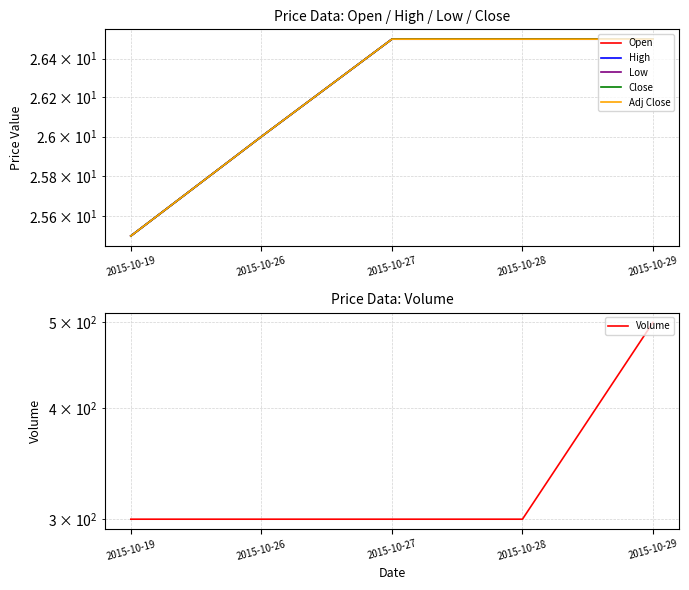

True or false: Adj Close and Close cross at least once.

False